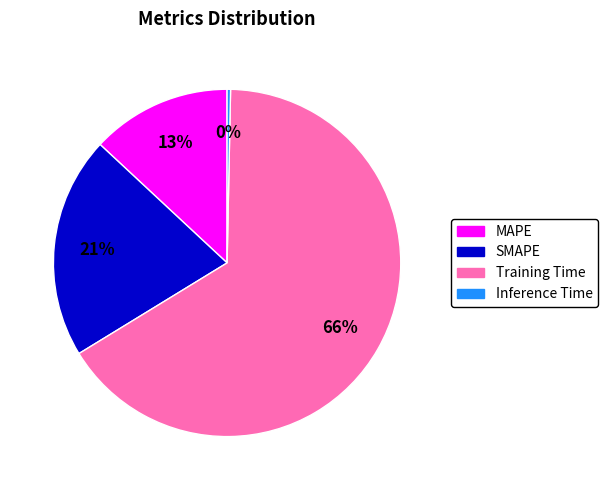

Which category has the biggest portion of the pie?

Training Time